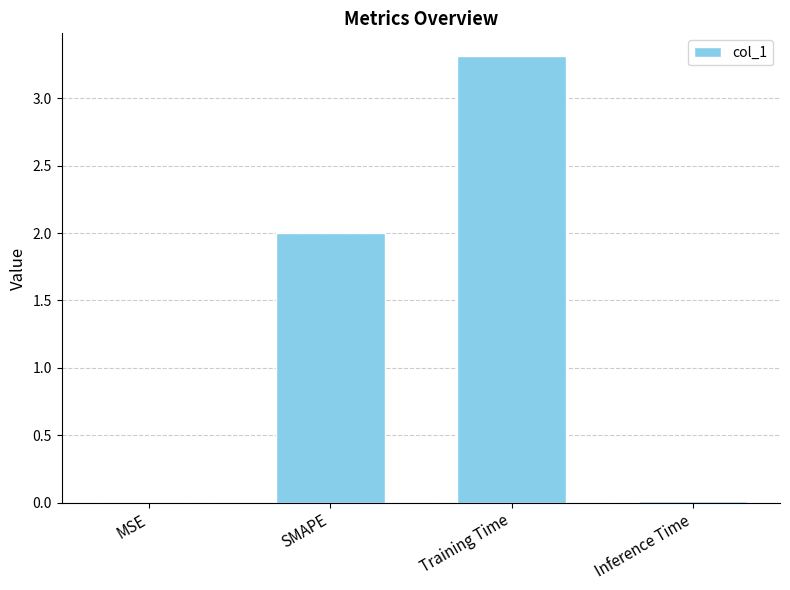

The chart shows a value of 3.4 at SMAPE. True or false?

False